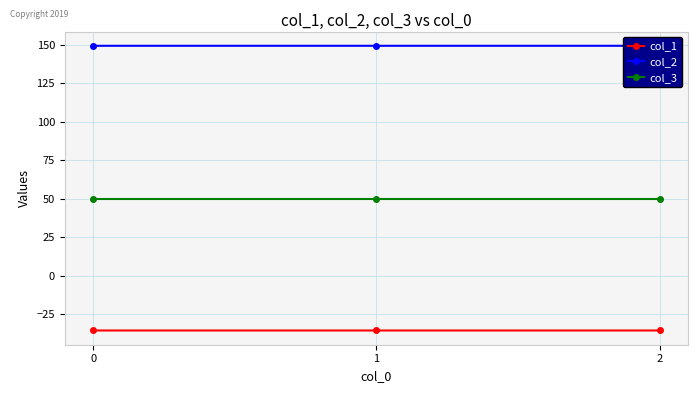

Does the chart display data point markers on the line(s)?

Yes